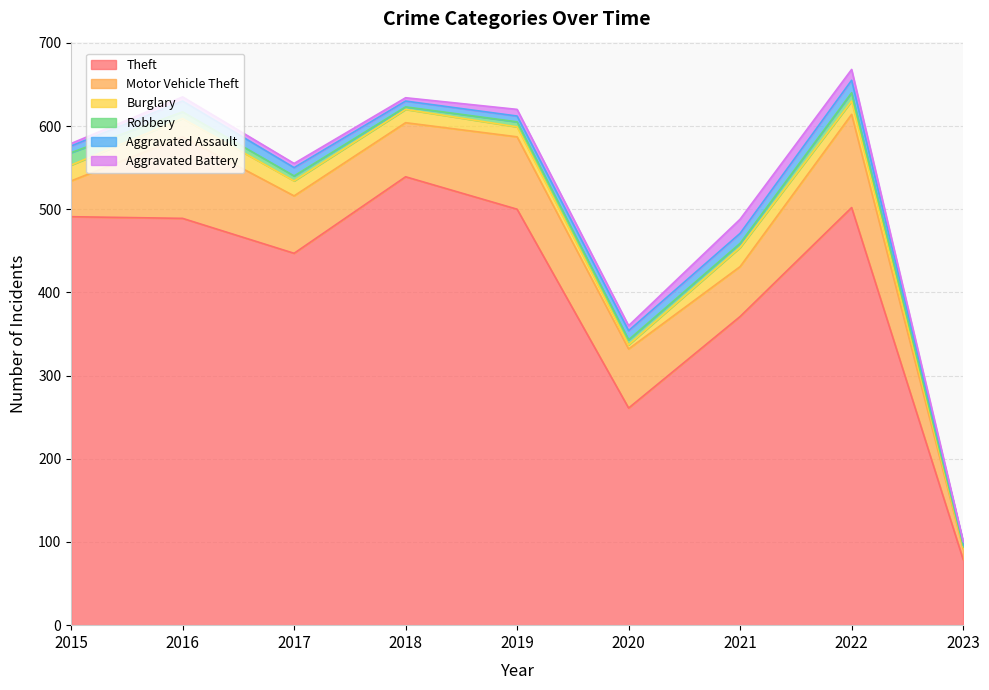

Which category has the highest value across all series?

2018